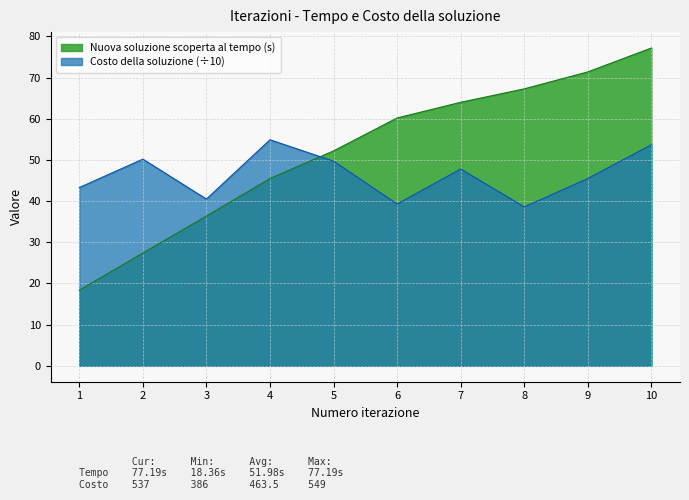

How many interior local valleys does the Costo della soluzione series have?

3